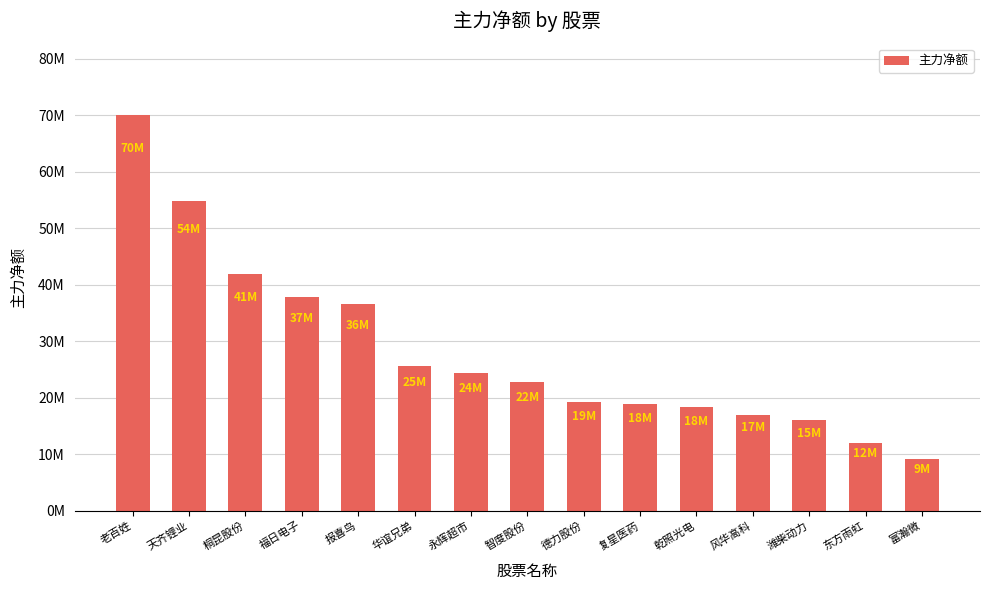

What is the minimum value shown in the chart?

9092867